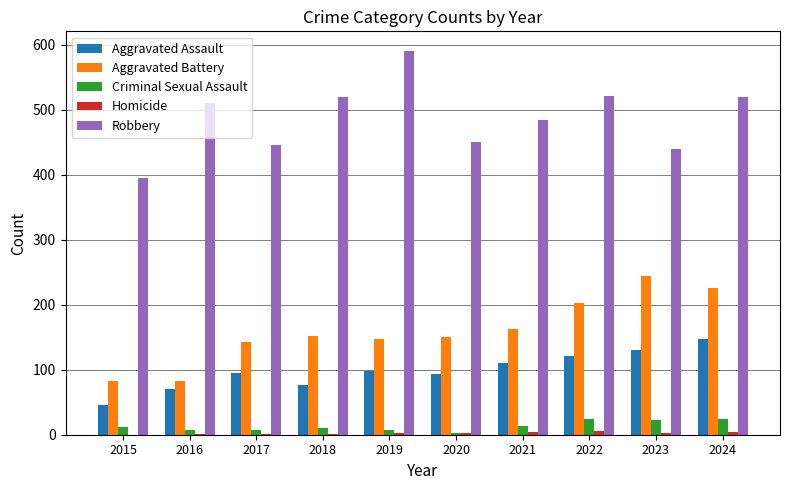

Is the value of Aggravated Assault at 2015 greater than the value of Criminal Sexual Assault at 2018?

Yes